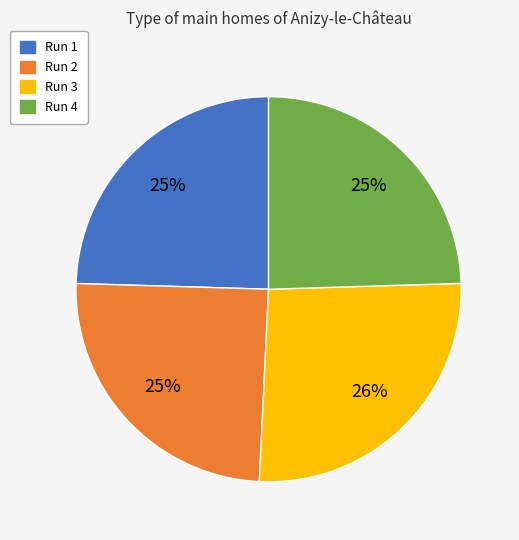

What percentage is the Run 1 slice, to the nearest percent?

25%